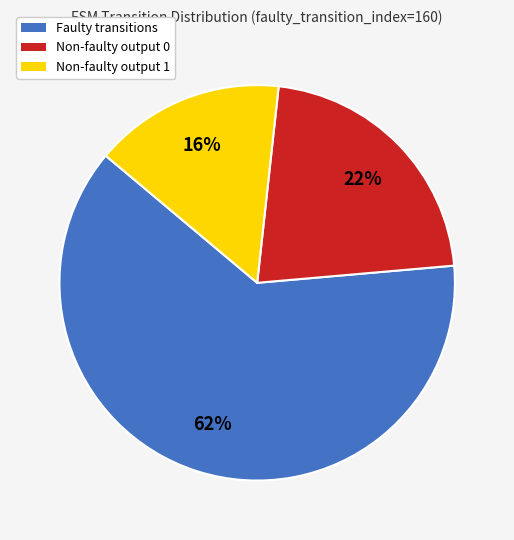

To the nearest percent, what is the average slice percentage?

33%